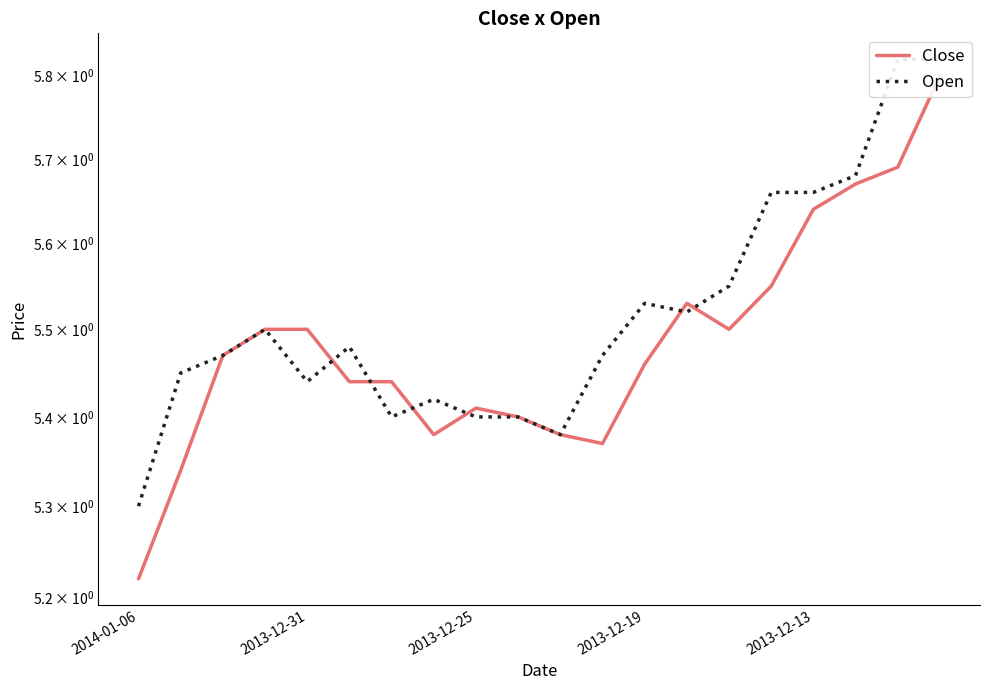

True or false: Close and Open intersect in this chart.

True